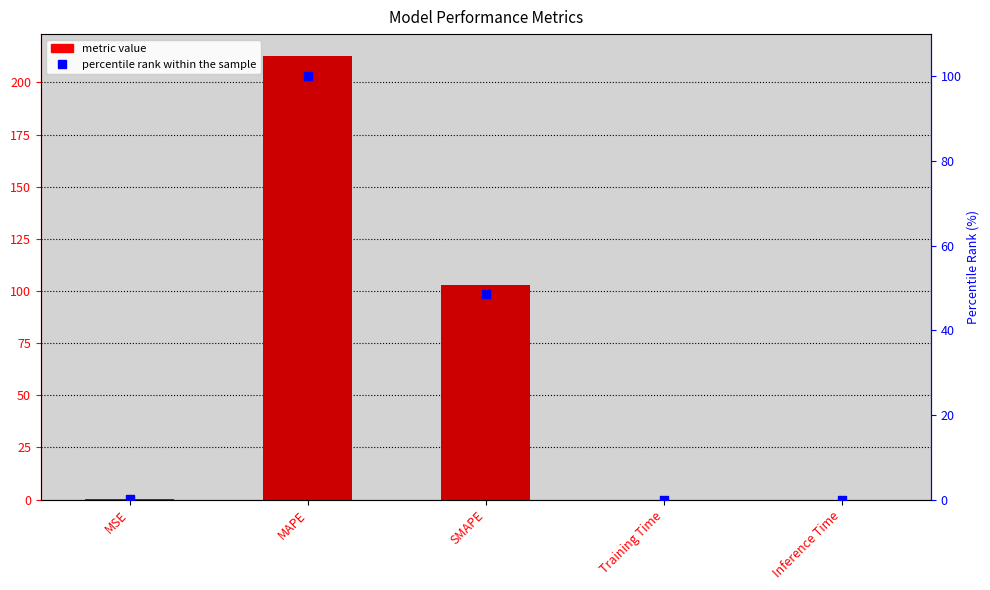

Is the value of percentile rank within the sample at SMAPE greater than the value of col_1 at MSE?

Yes